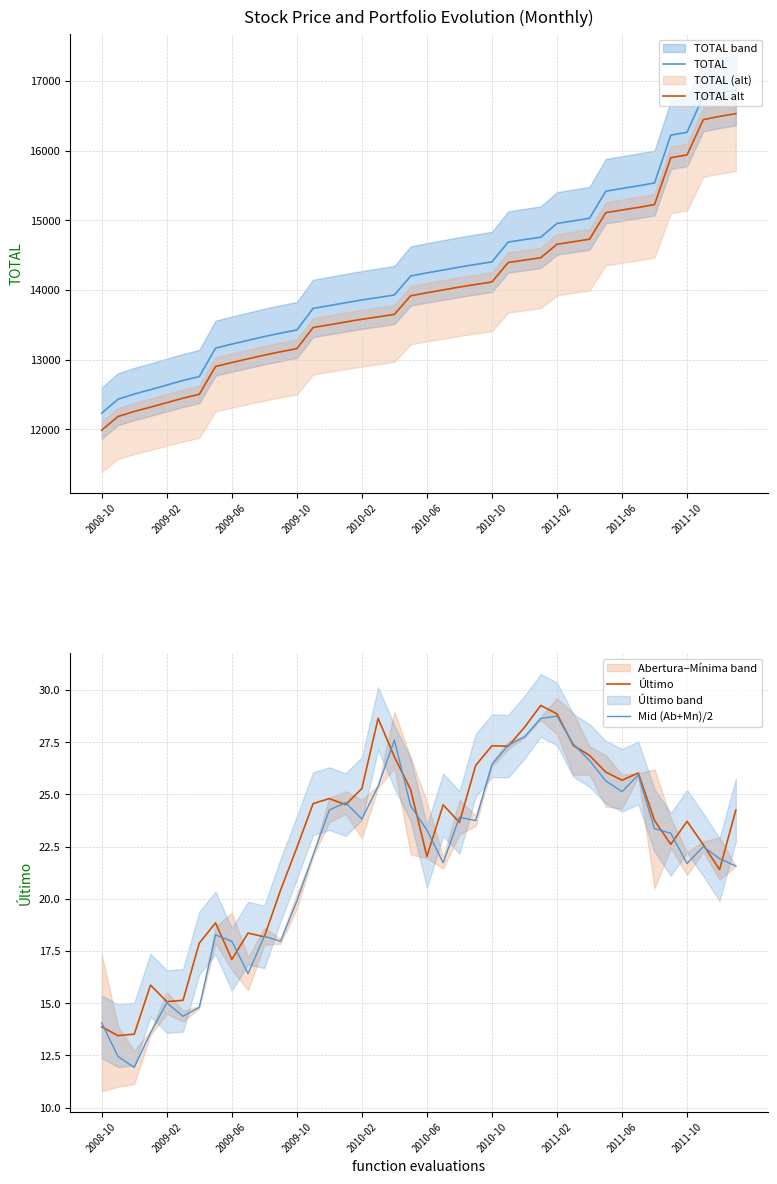

What is the maximum value for TOTAL alt?

16533.6